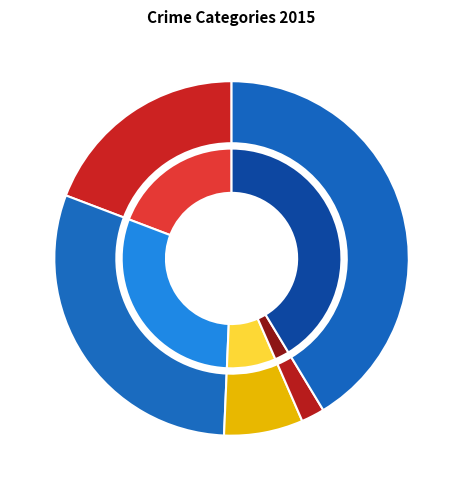

Which has a higher value, Aggravated Battery or Criminal Sexual Assault?

Aggravated Battery